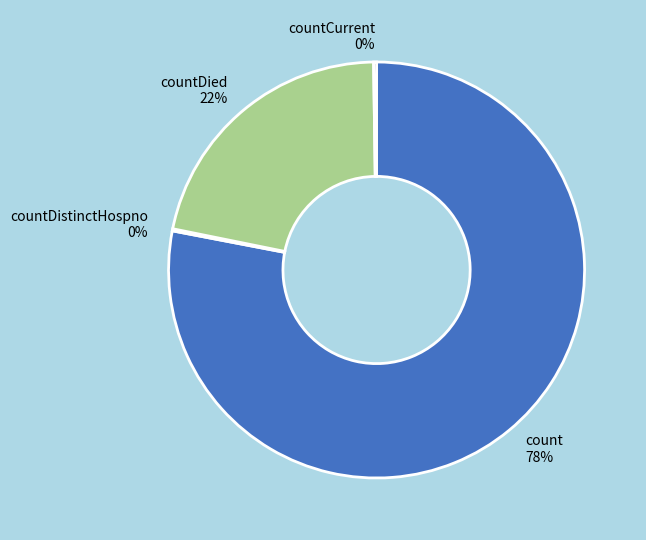

Which slice represents more than half of the pie?

count 78%